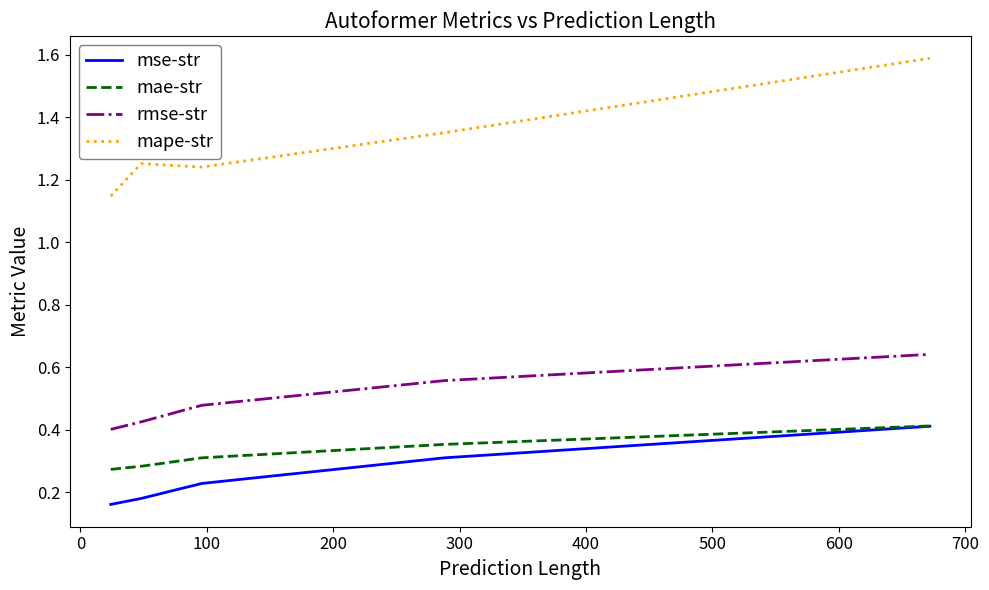

True or false: mape-str and rmse-str intersect in this chart.

False